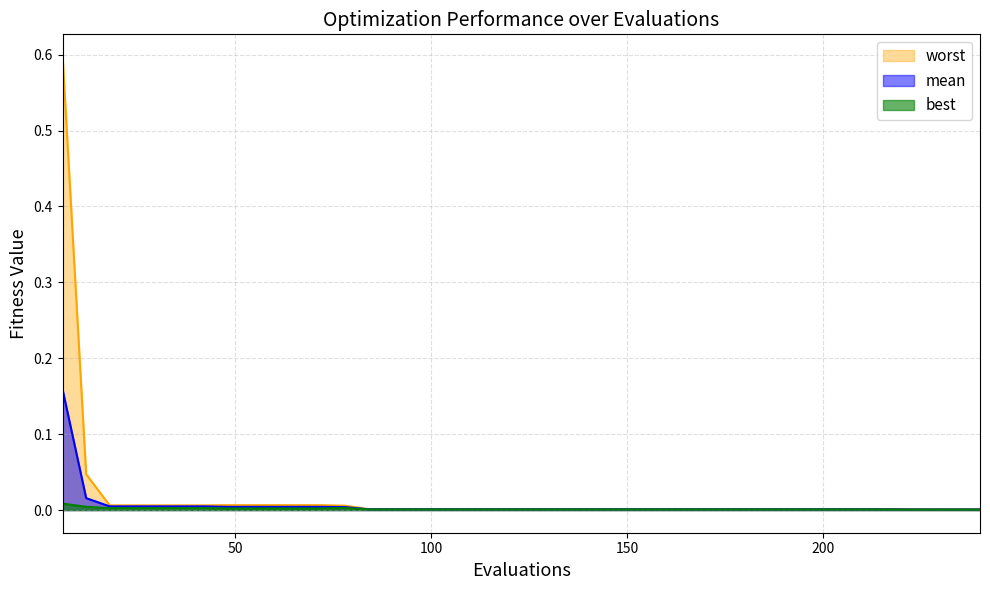

What are all the series names shown in the legend?

worst, mean, best